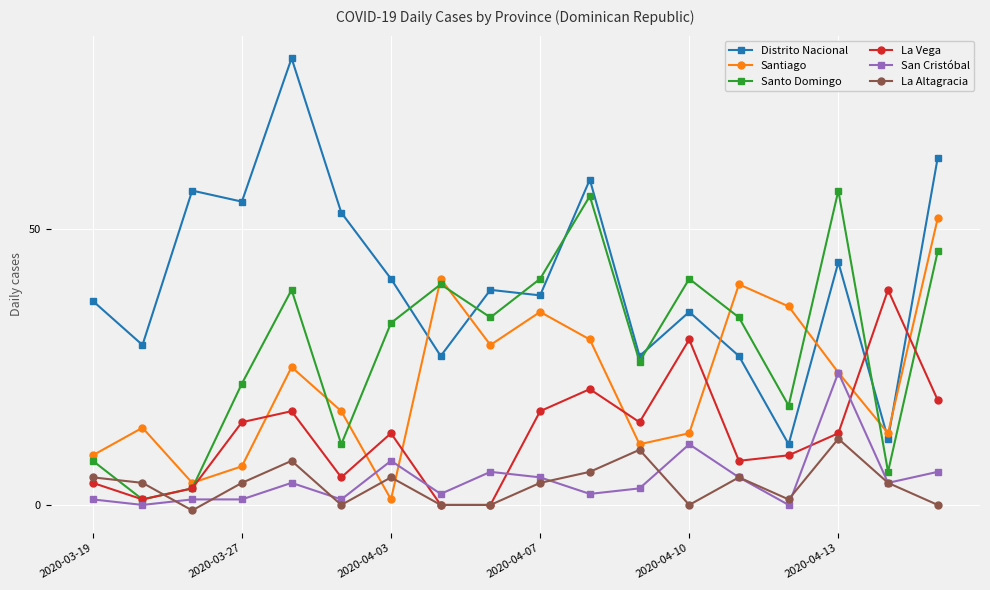

Which series has the largest total across all categories?

Distrito Nacional